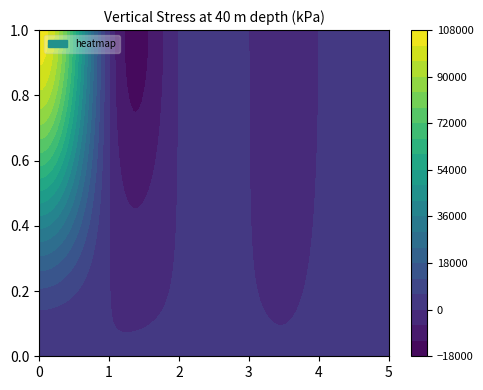

True or false: row_1 has a value of 36282.5 at 0.

False